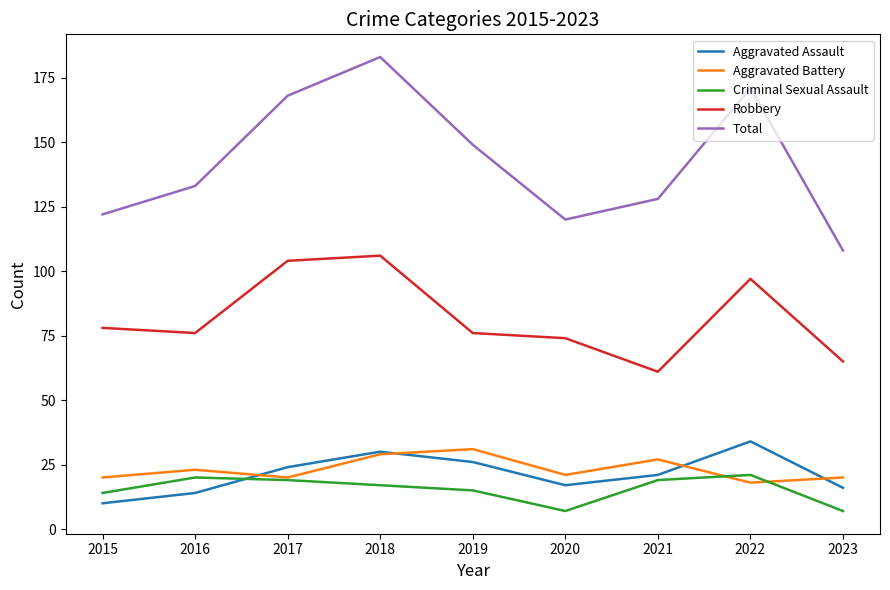

What is the approximate value of Robbery at 2015?

78